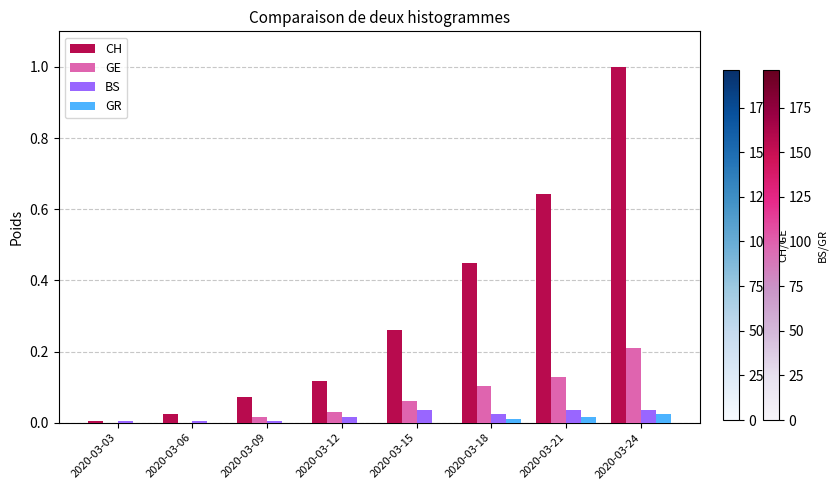

Are the bars horizontal?

No